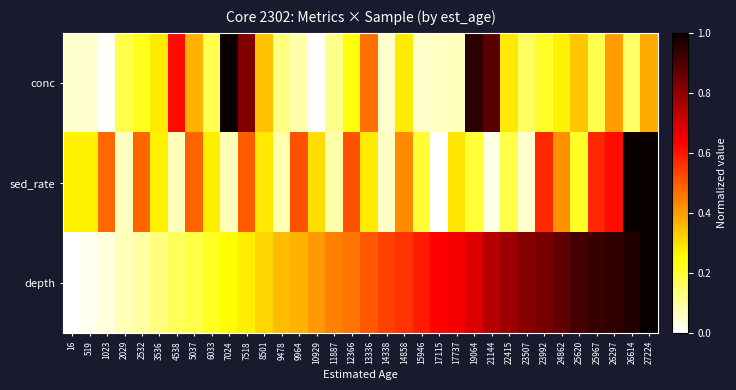

Between 12366 and 26297, which series saw the biggest shift?

depth